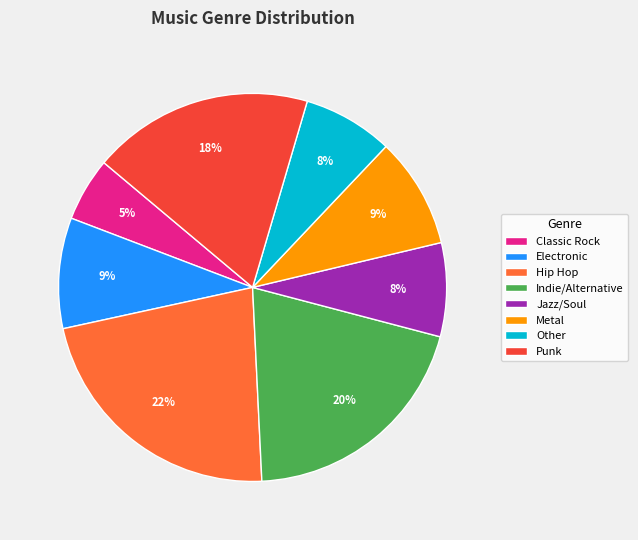

To the nearest percent, what portion does Classic Rock represent?

5%